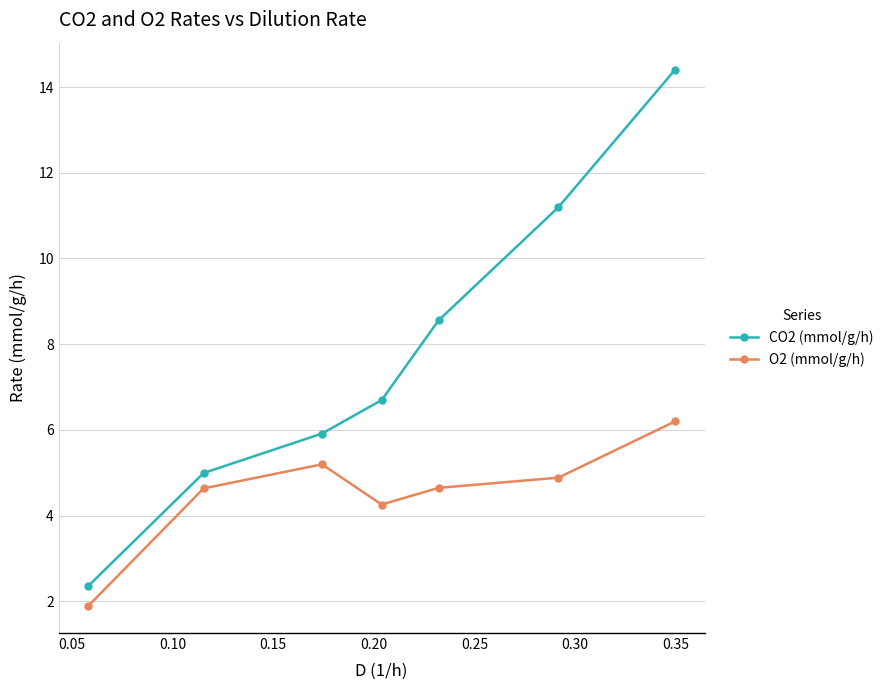

True or false: O2 (mmol/g/h) and CO2 (mmol/g/h) intersect in this chart.

False